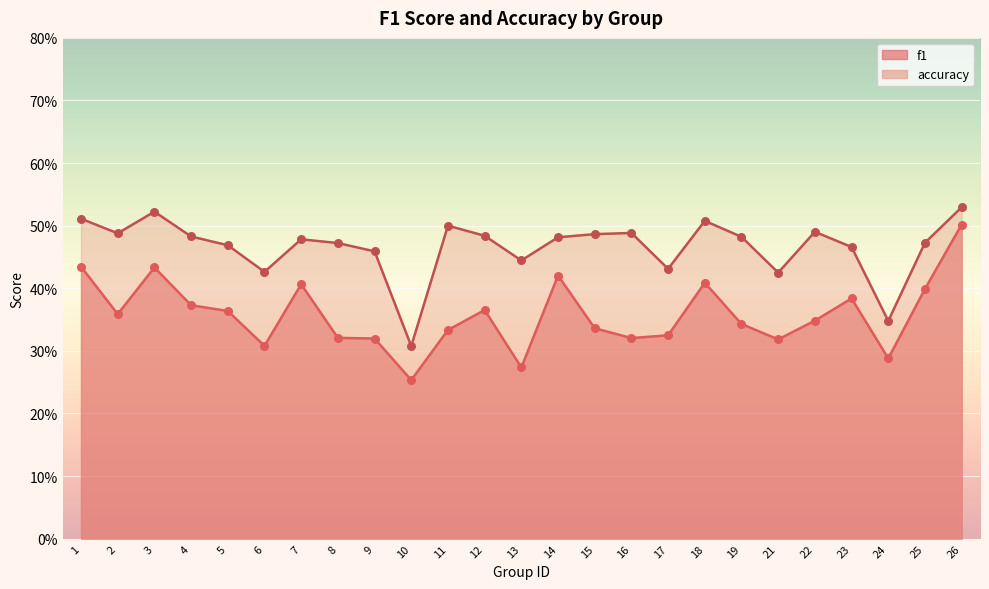

Which series reaches the maximum Y coordinate?

accuracy